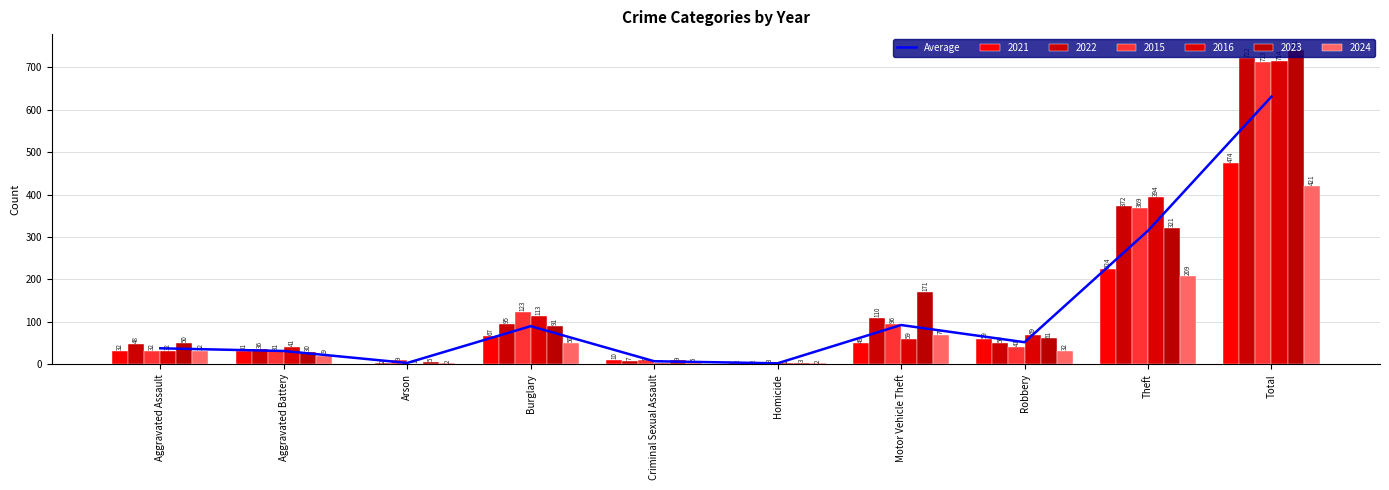

Count the number of values greater than 52.

4